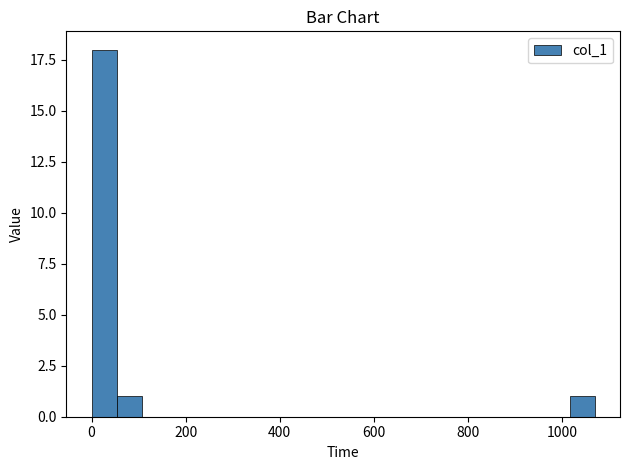

Read against the x-axis, roughly where is the centre of the tallest bar?

20